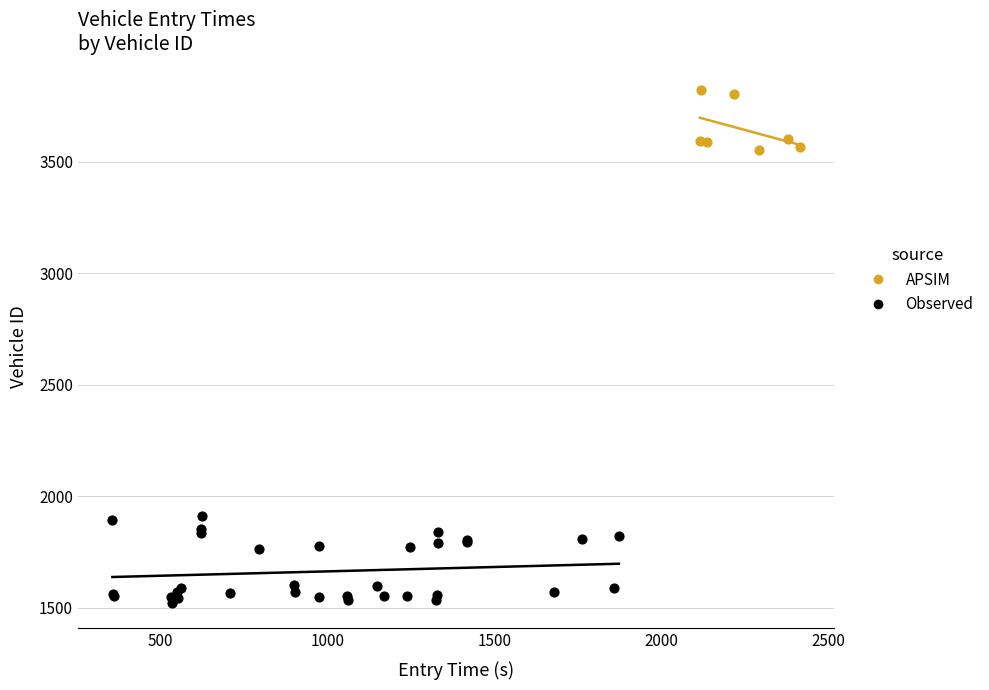

Which series reaches the minimum Y coordinate?

Observed